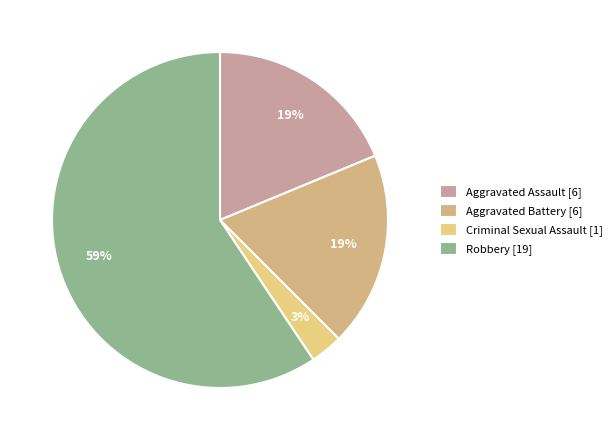

How many slices are in this pie chart?

4